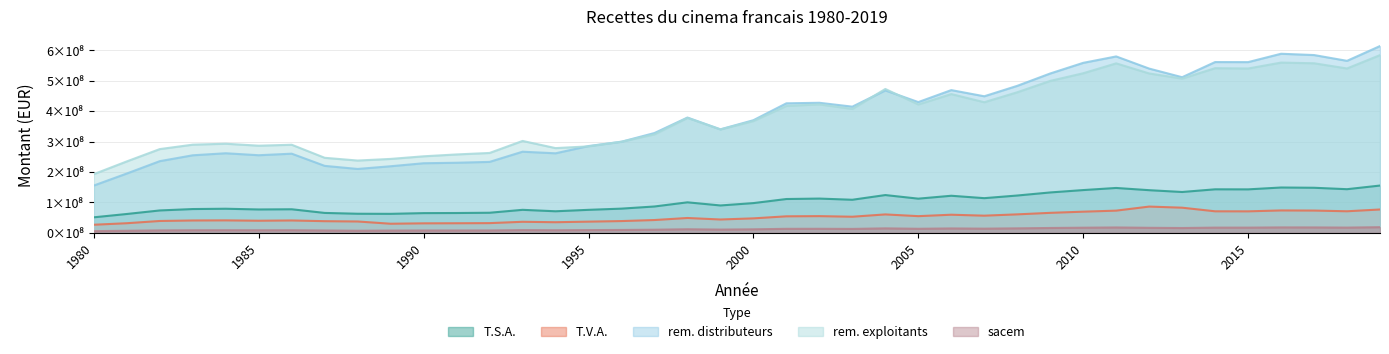

What is the difference between the maximum and minimum values in the T.S.A. series?

104471013